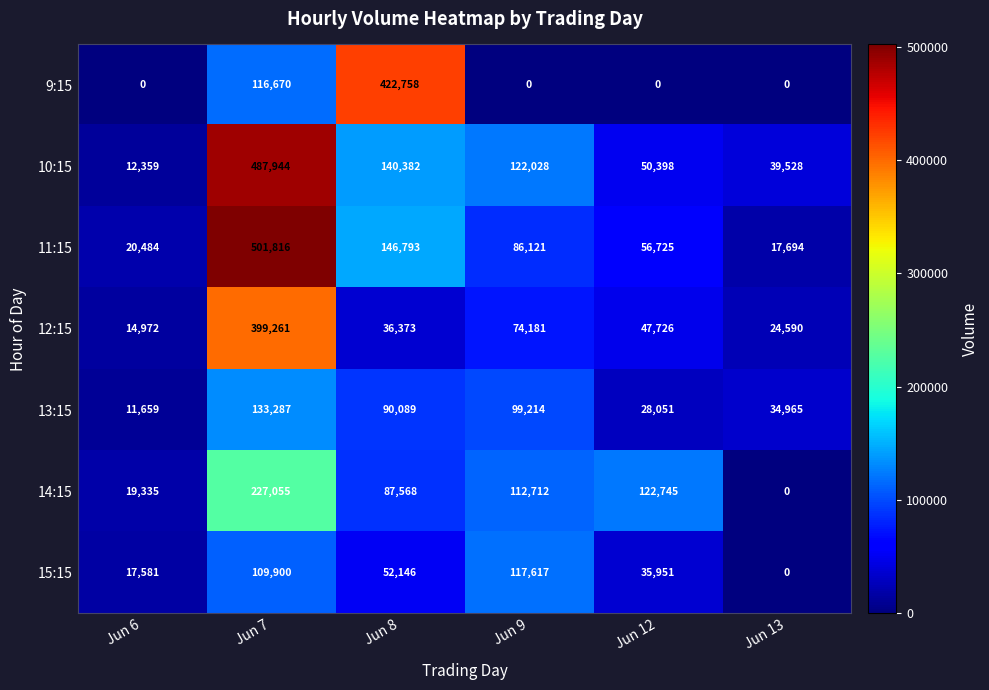

Which series has the largest total across all categories?

10:15